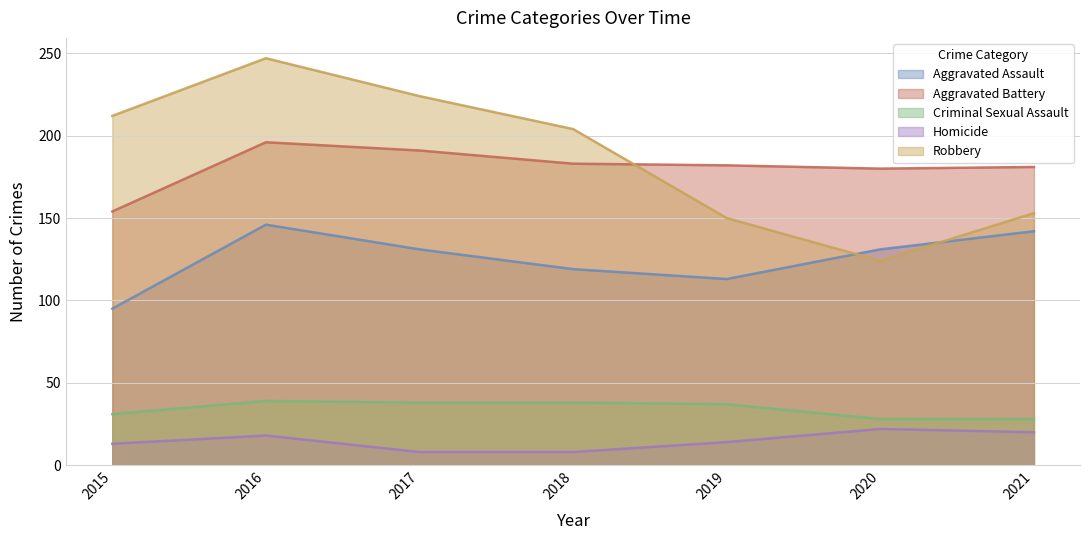

Which series changed the most between 2018 and 2020?

Robbery